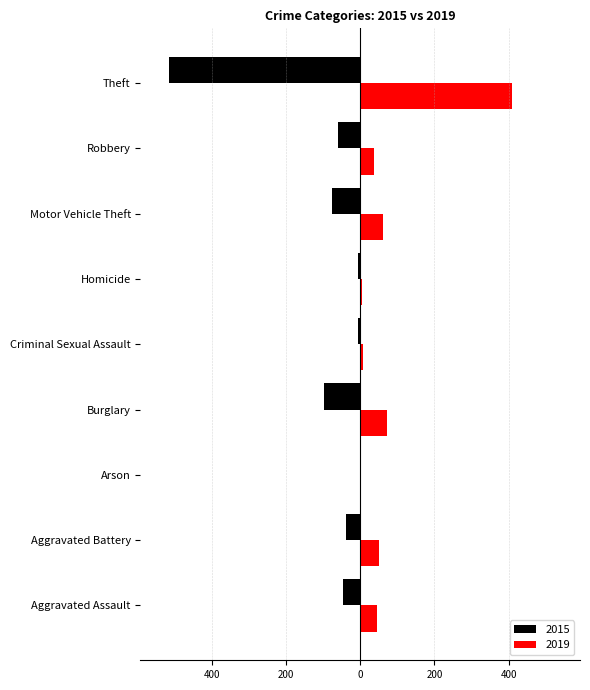

What are all the series names shown in the legend?

2015, 2019